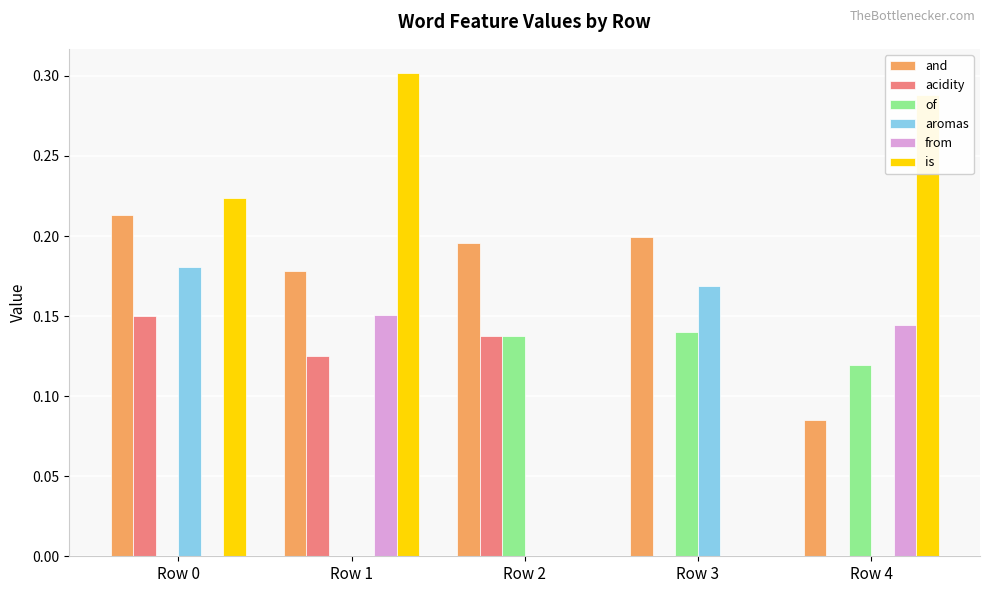

The aromas series shows 0.3 at Row 3. True or false?

False